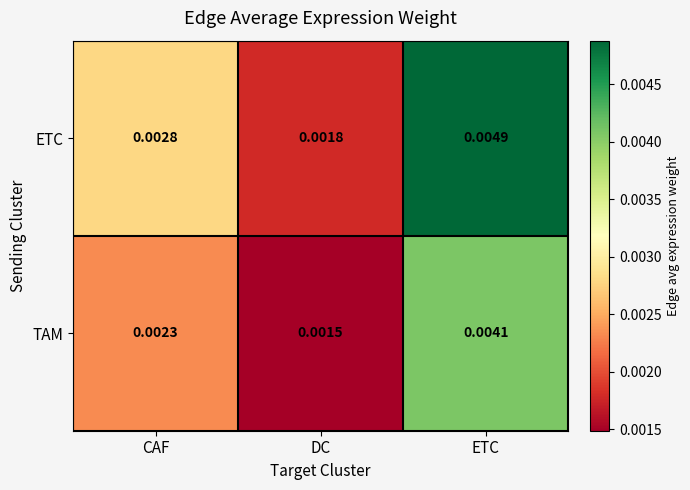

Where is ETC nearest to the value 0?

DC